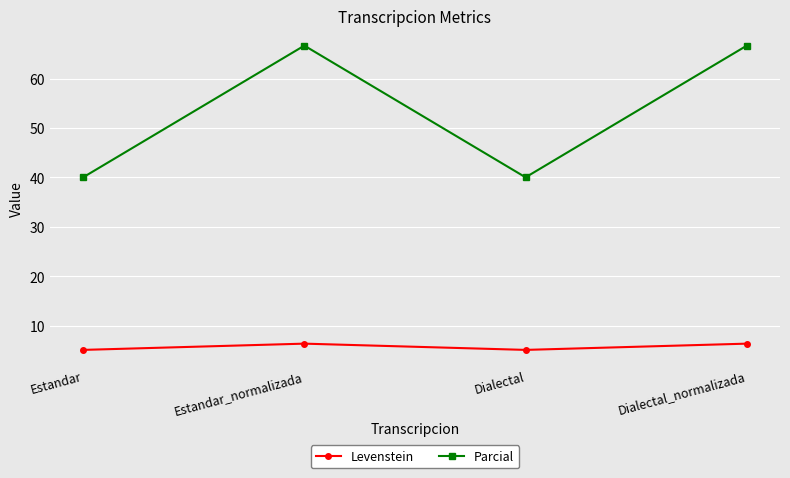

Is the value of Levenstein at Dialectal_normalizada greater than the value of Parcial at Dialectal_normalizada?

No